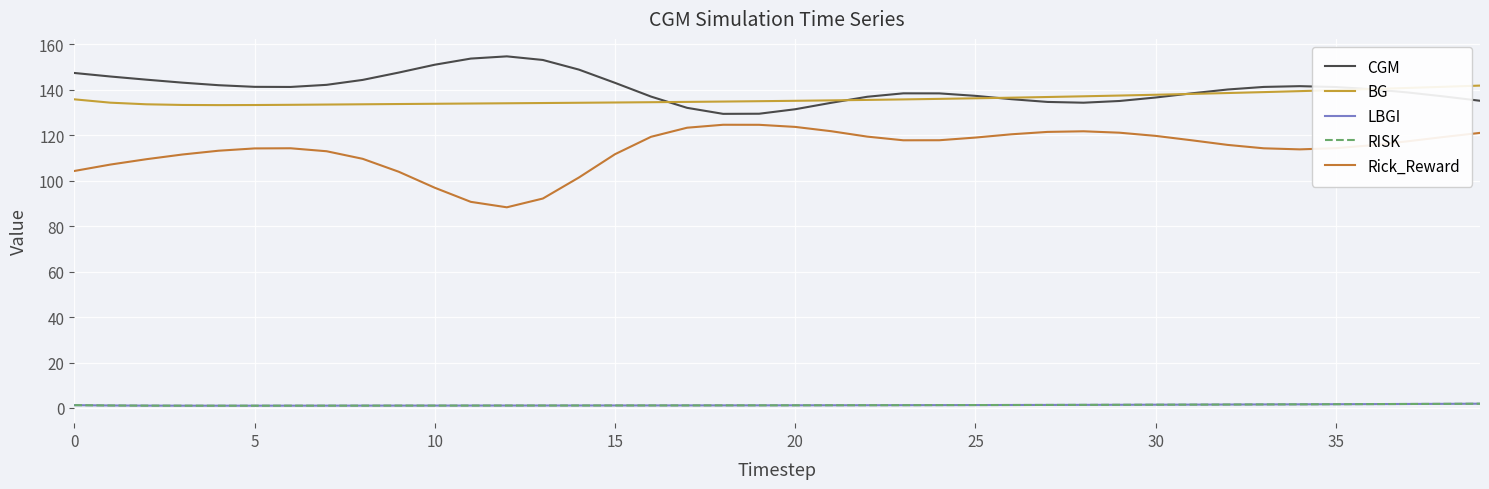

What is the label of the 12th point from the right?

28